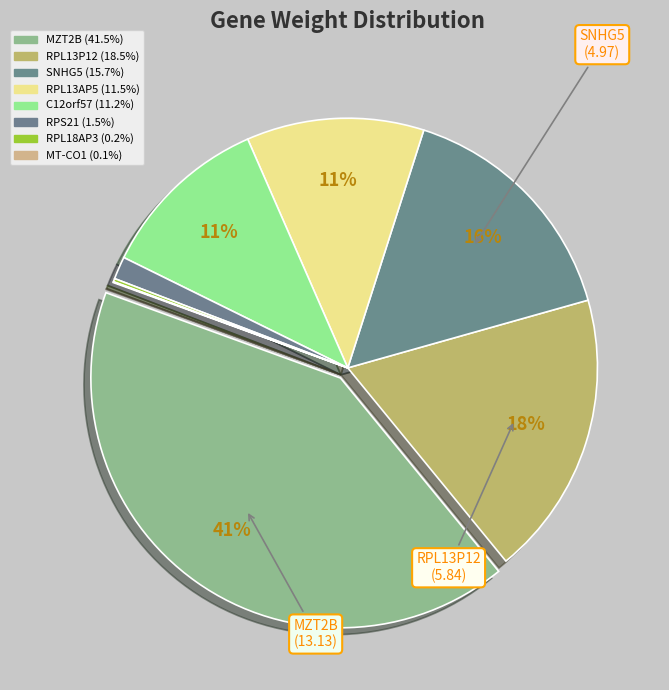

To the nearest percent, what is the average slice percentage?

12%